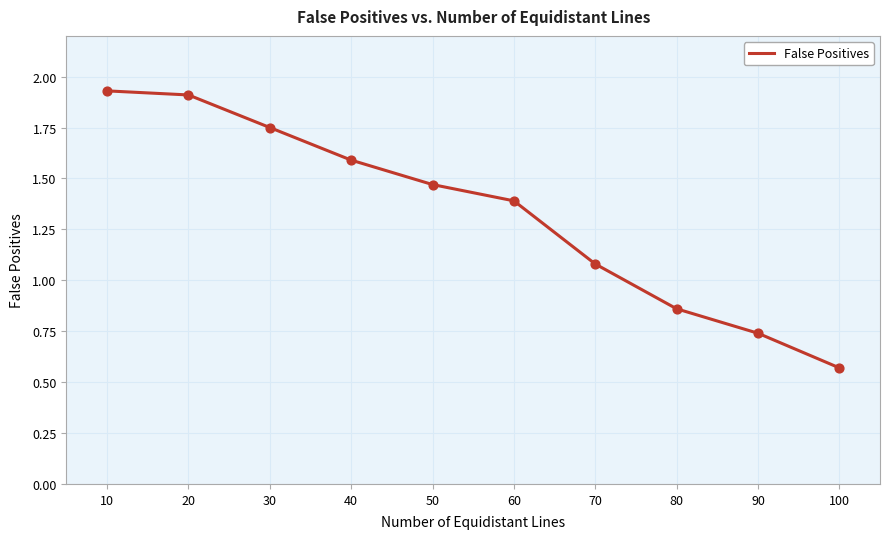

What is the change in value from 20 to 90?

-1.2